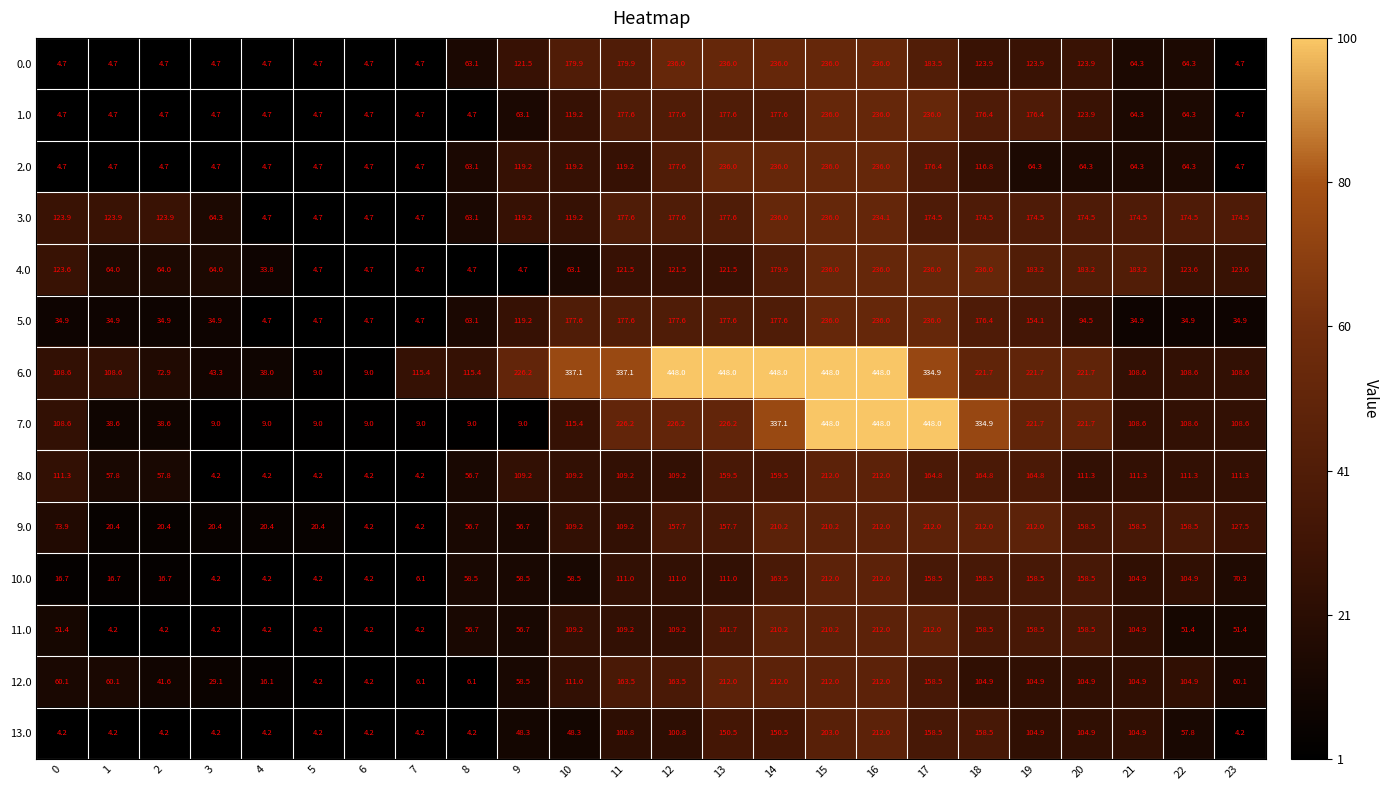

What is the difference between the maximum and minimum values in the 9.0 series?

207.8